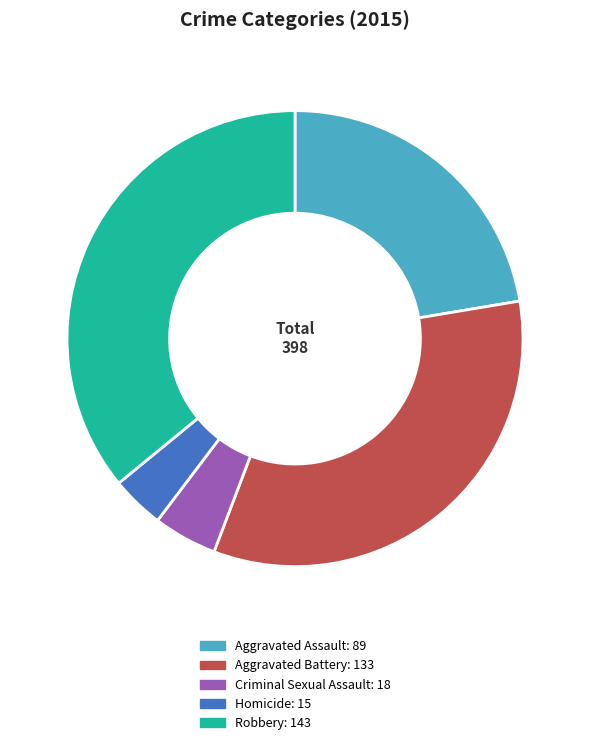

How many slices are in this pie chart?

5